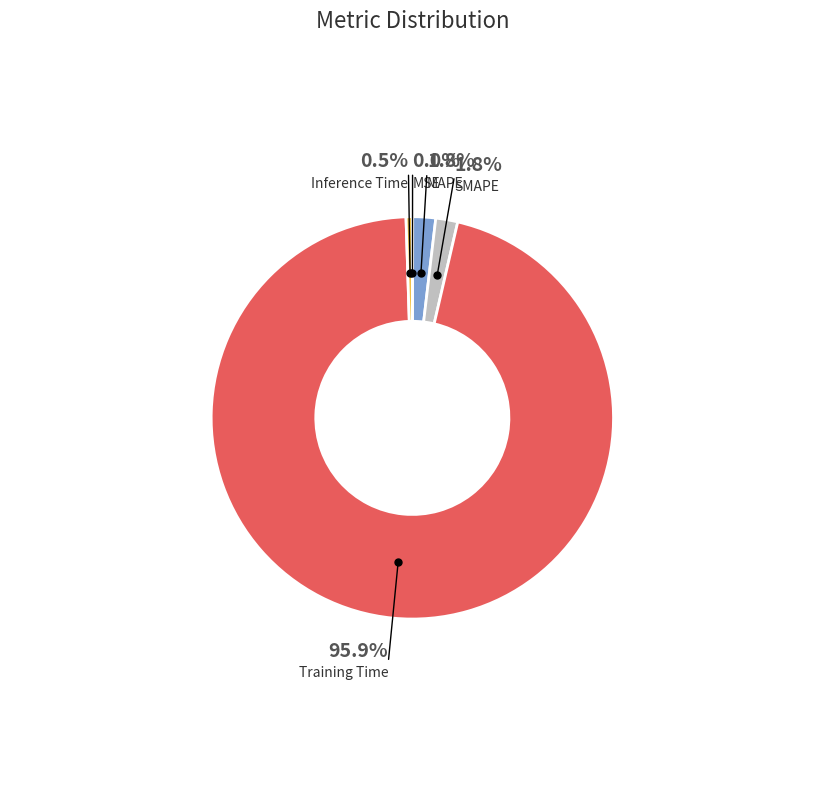

Is there any slice that represents more than half of the pie?

Yes